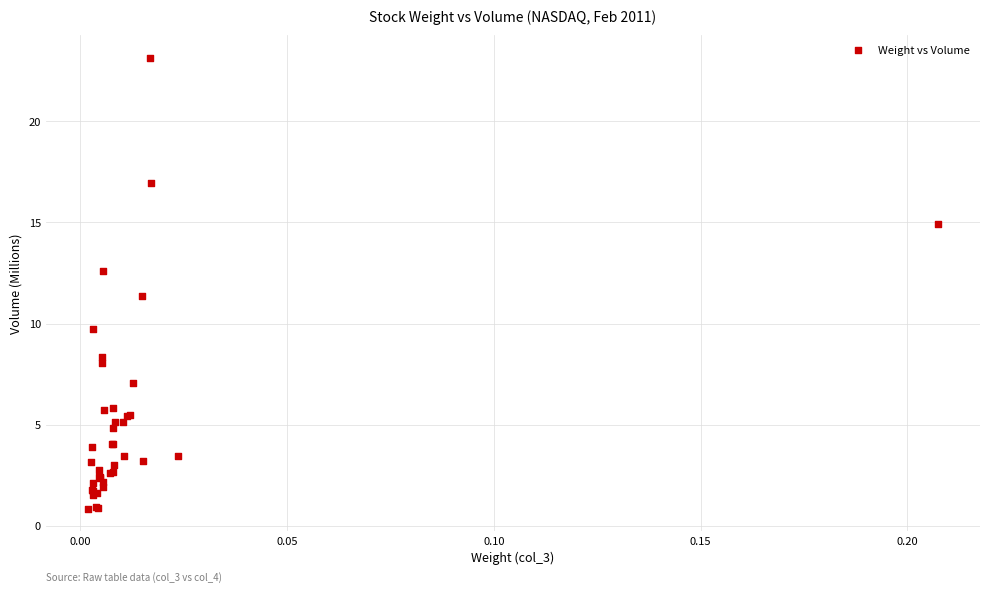

What Y value in the scatter plot is closest to 11?

11.4